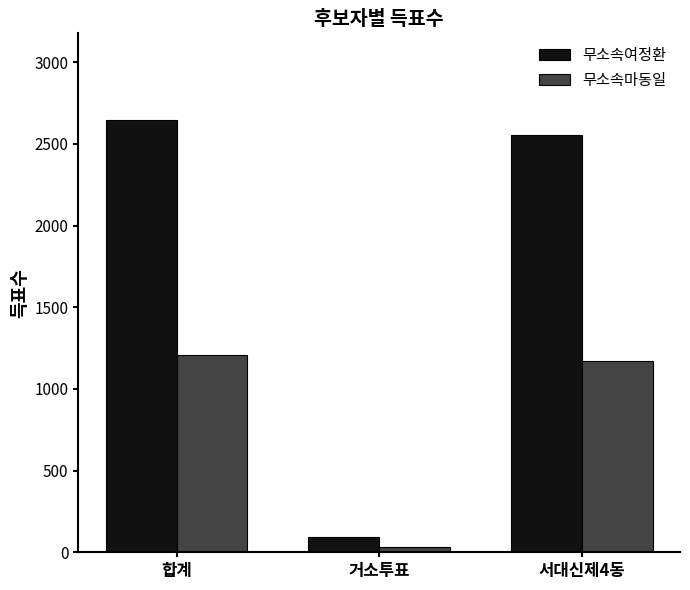

What is the average value of the 무소속여정환 series?

1765